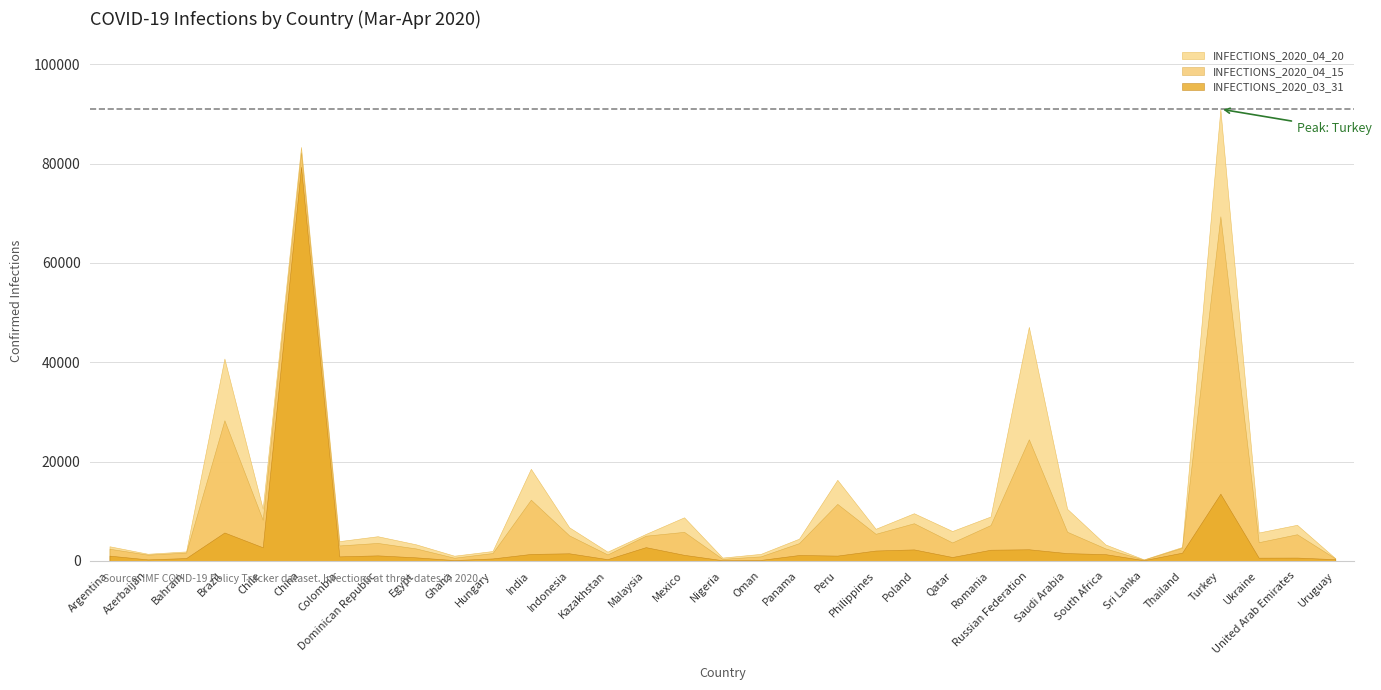

Does the chart have visible grid lines?

Yes